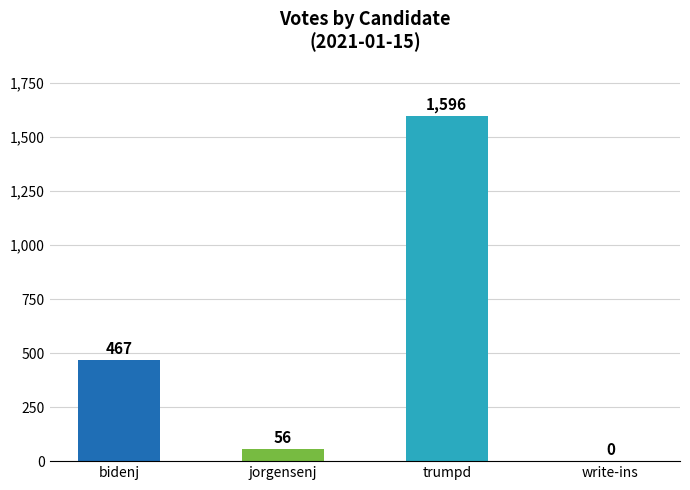

How many data points does each series have?

4